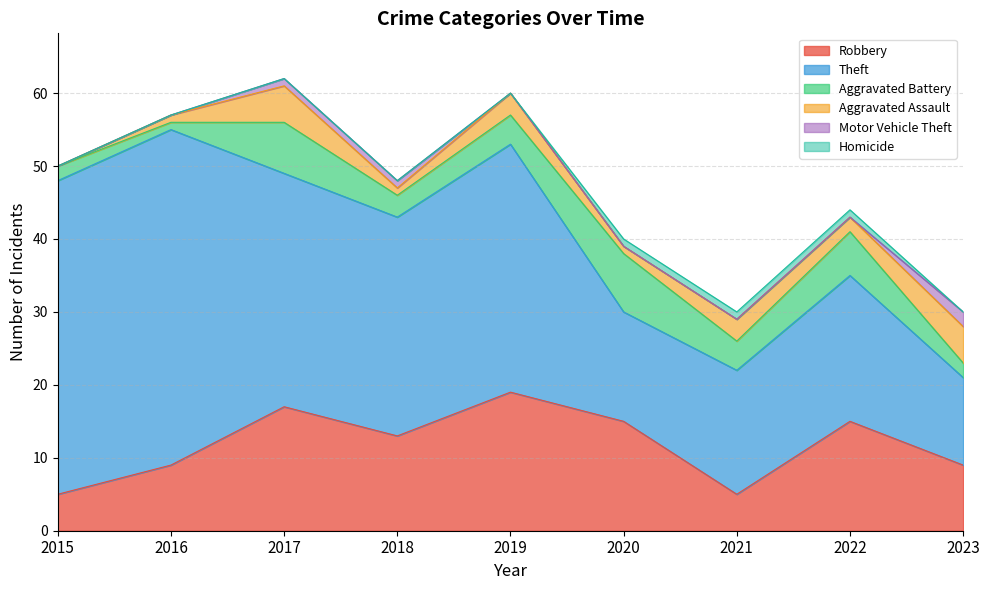

What are all the series names shown in the legend?

Robbery, Theft, Aggravated Battery, Aggravated Assault, Motor Vehicle Theft, Homicide